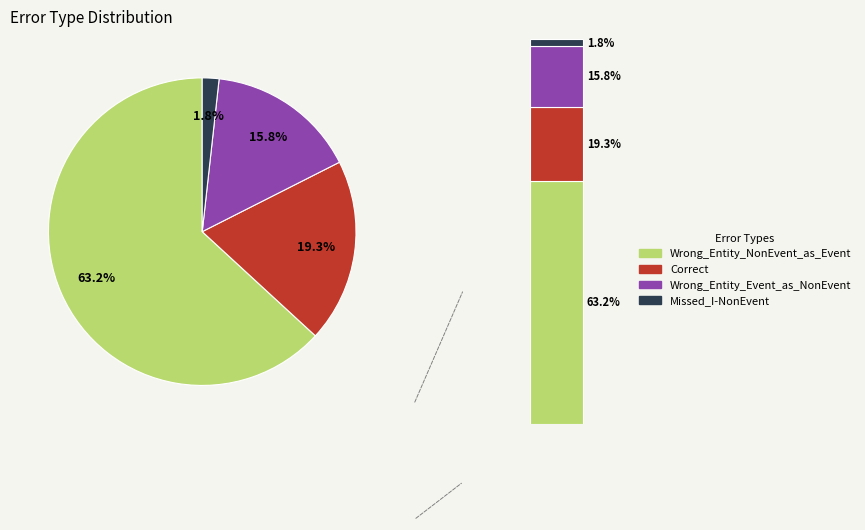

What percentage do Correct and Wrong_Entity_Event_as_NonEvent together represent?

35.1%